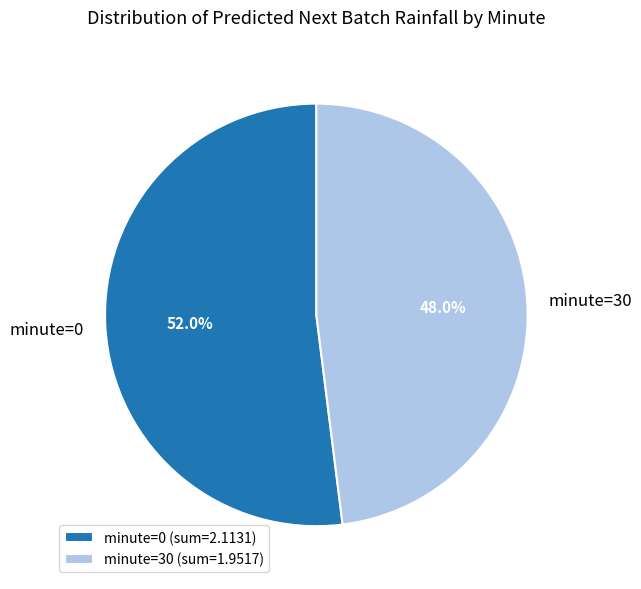

Which has a higher value, minute=30 or minute=0?

minute=0